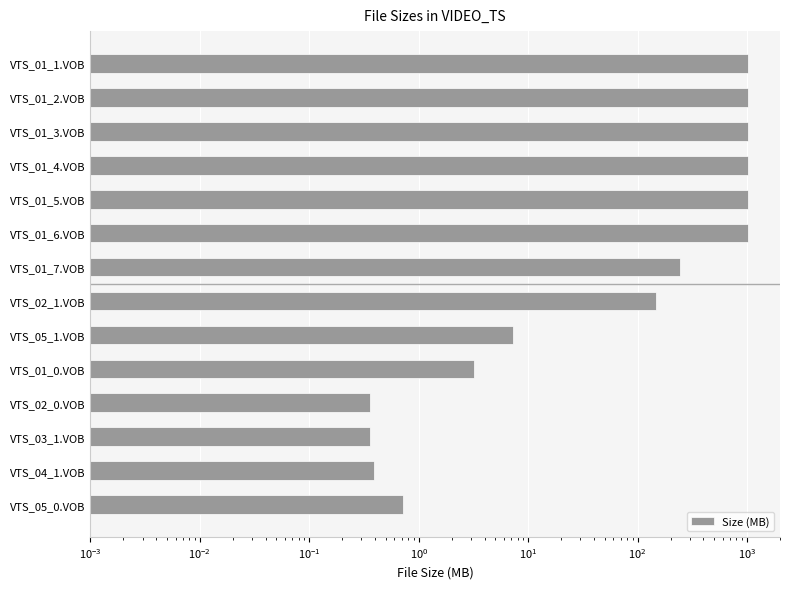

What is the approximate value at VTS_03_1.VOB?

0.4